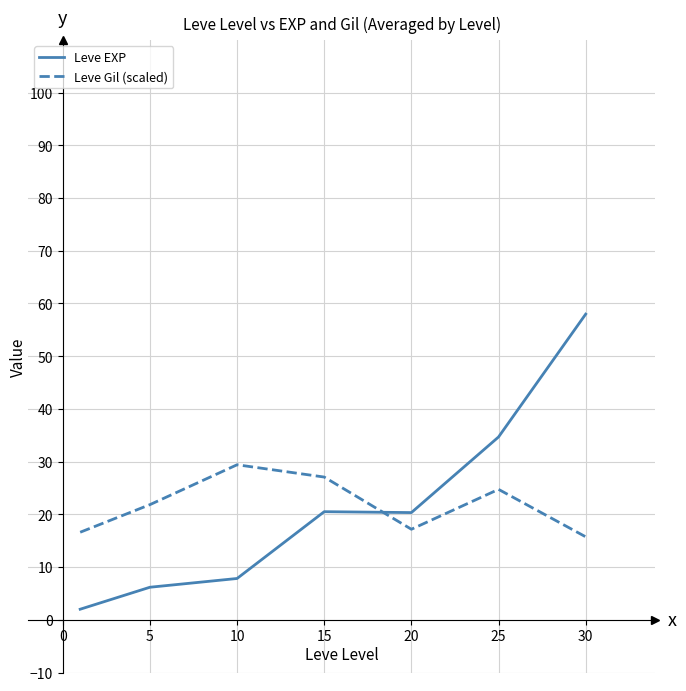

List the series in order of their peak value, highest first.

Leve EXP, Leve Gil (scaled)